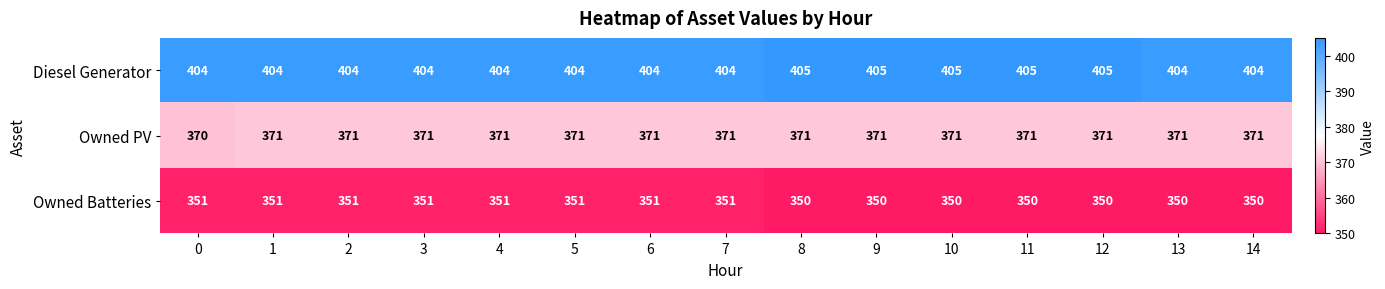

What is the sum of all Owned Batteries values?

5258